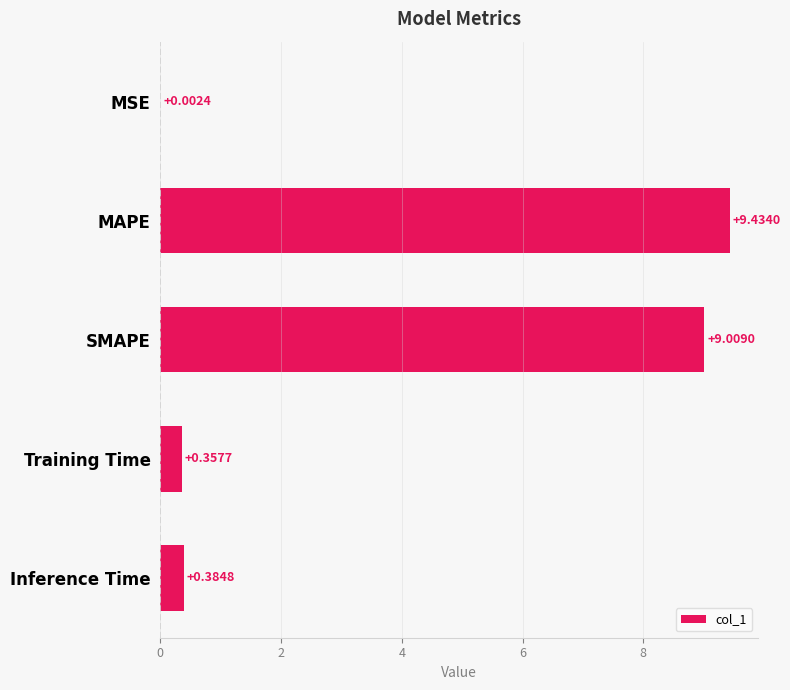

Which has a higher value, Inference Time or Training Time?

Inference Time